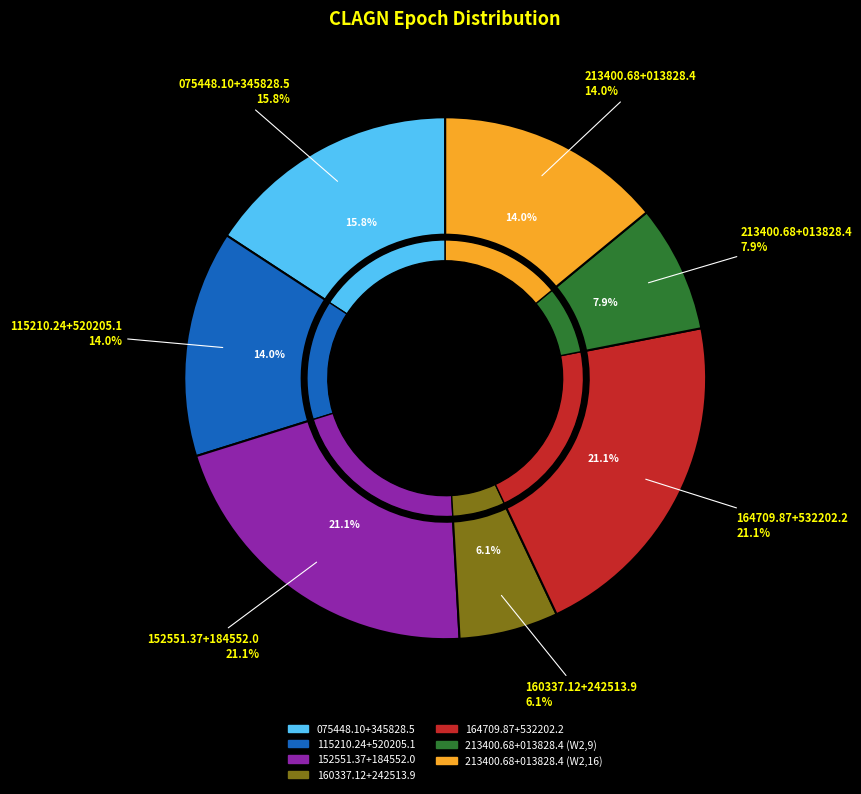

Is it true that 164709.87+532202.2 is 21% of the pie?

True